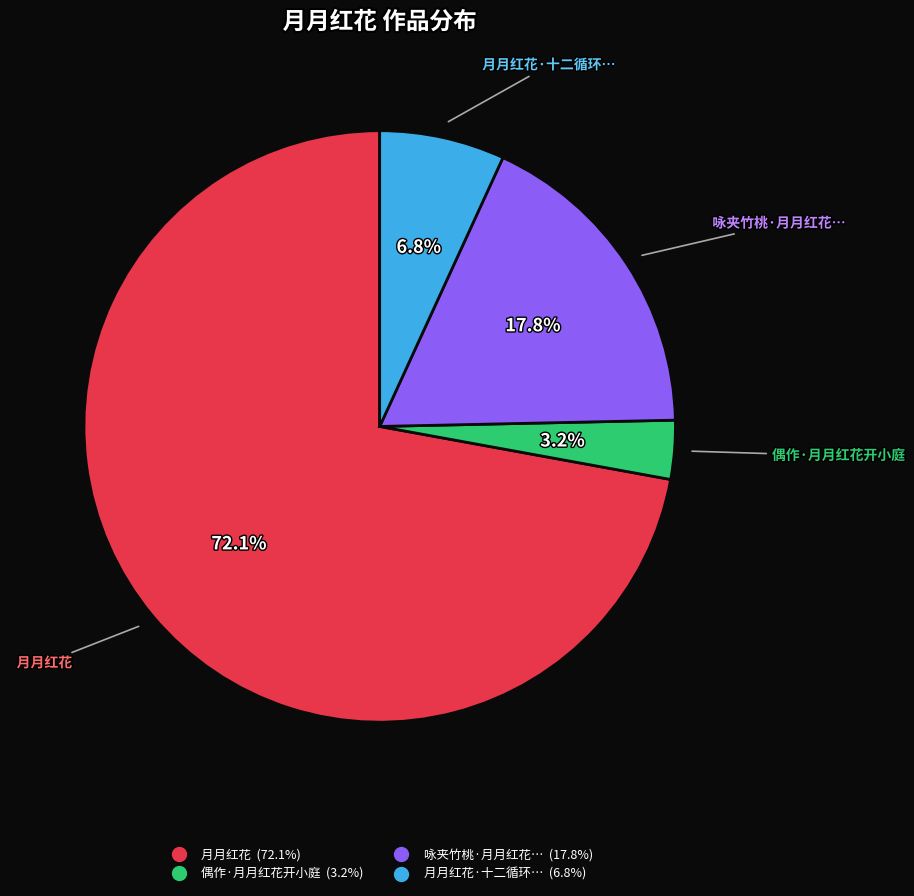

Is there any slice that represents more than half of the pie?

Yes